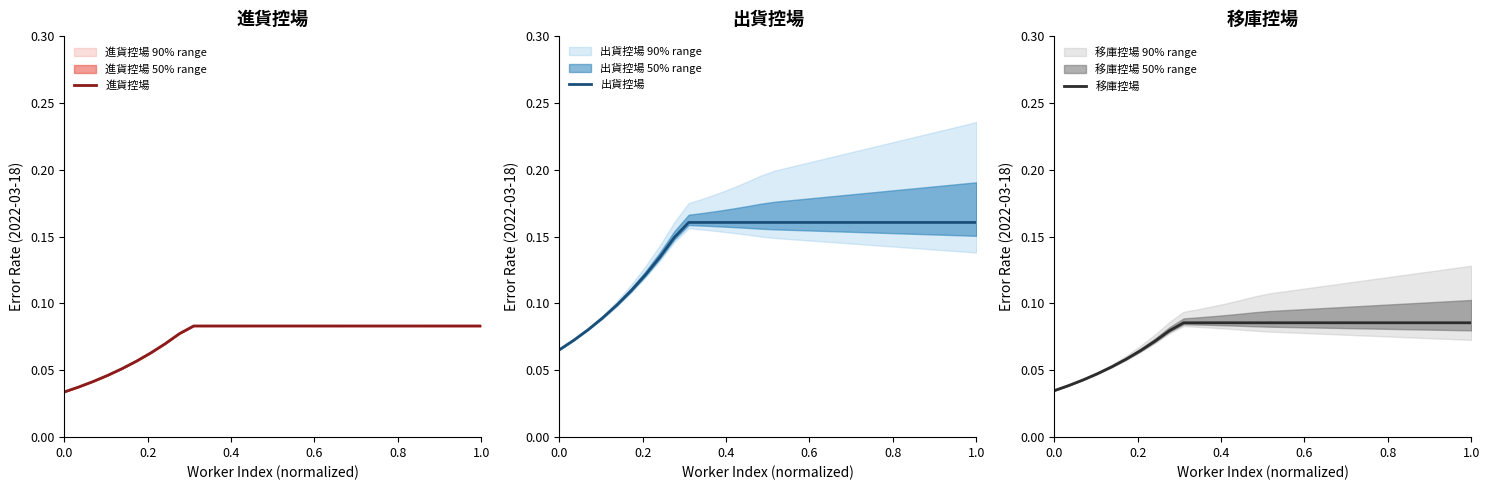

True or false: 進貨控場 has more than 1 points higher than both neighbors.

False